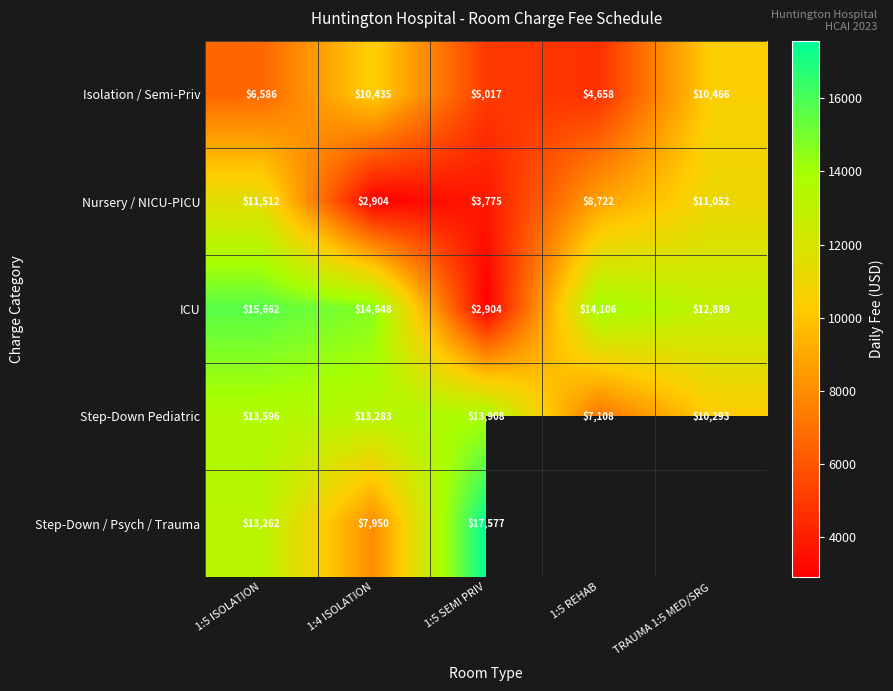

Rank the series at 1:5 ISOLATION from lowest to highest value.

Isolation / Semi-Priv, Nursery / NICU-PICU, Step-Down / Psych / Trauma, Step-Down Pediatric, ICU